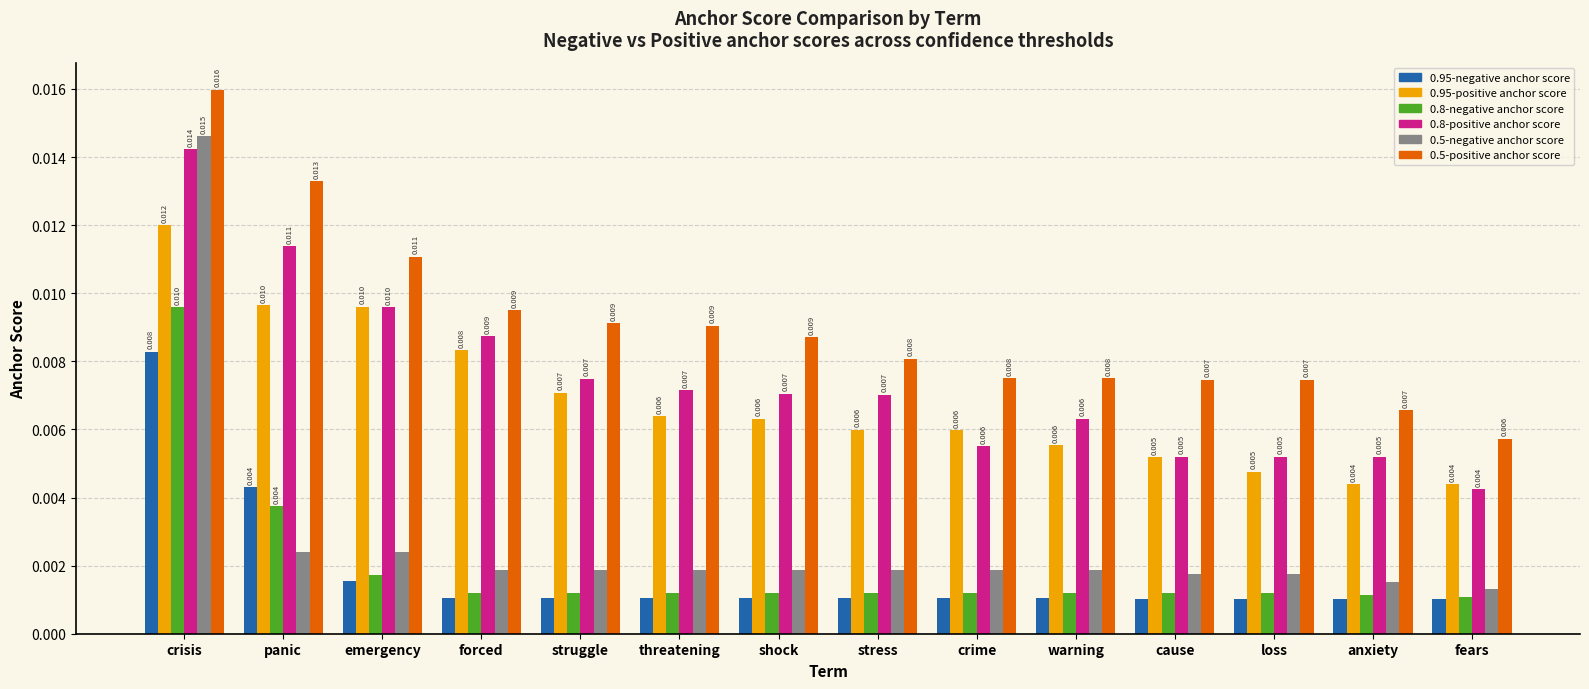

Which category has the highest value in the 0.5-negative anchor score series?

crisis